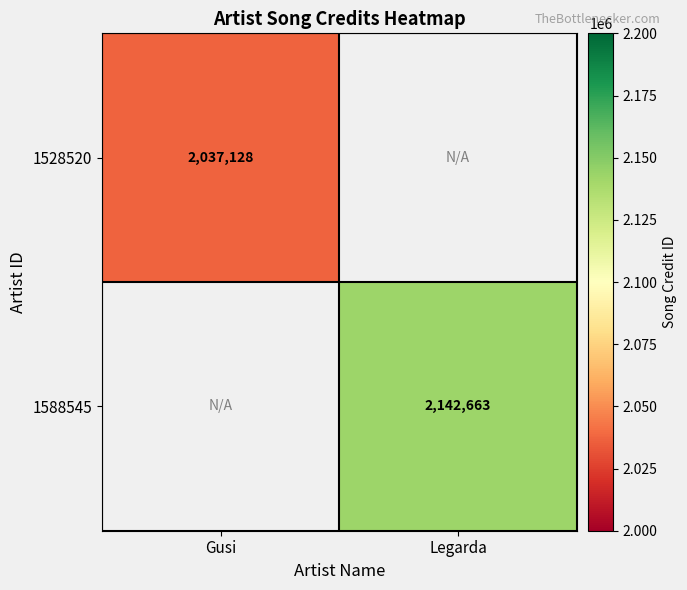

Is it true that 1588545 equals 2142663 at Legarda?

True